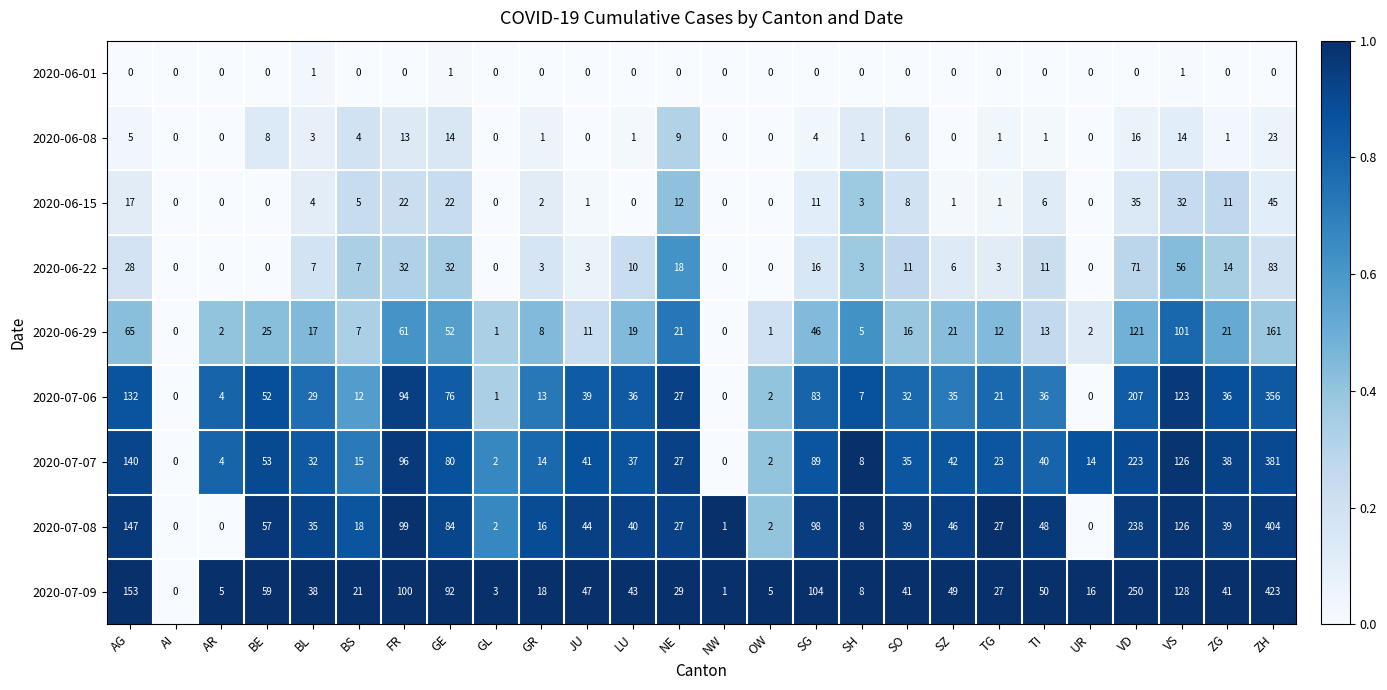

What is the greatest value displayed?

423